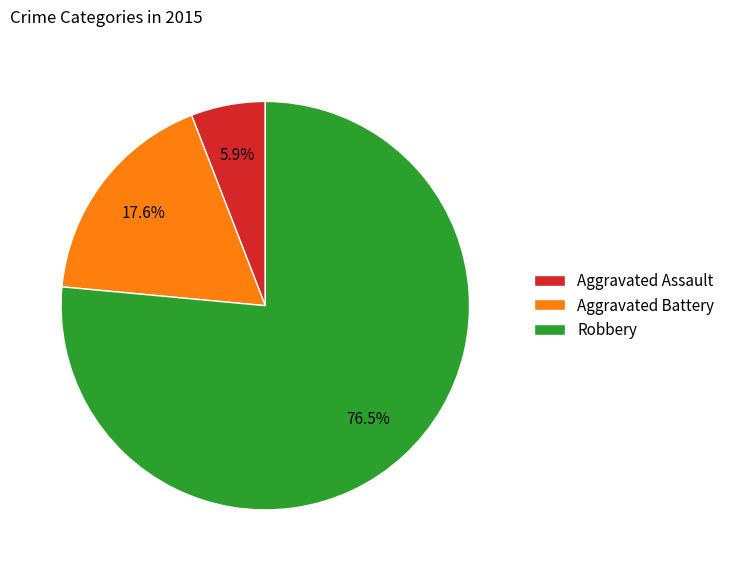

Which slice is the smallest?

Aggravated Assault